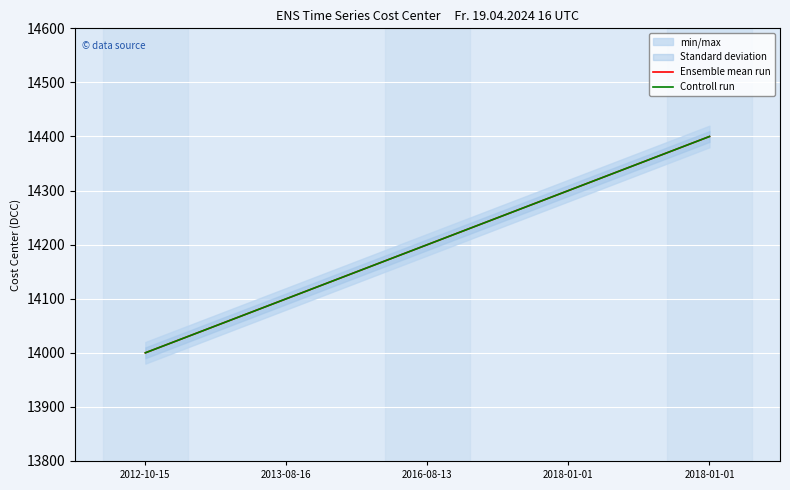

Reading left to right, extract all data points from this chart.

Ensemble mean run: 2012-10-15=14000	2013-08-16=14100	2016-08-13=14200	2018-01-01=14300	2018-01-01=14400
Controll run: 2012-10-15=14000	2013-08-16=14100	2016-08-13=14200	2018-01-01=14300	2018-01-01=14400